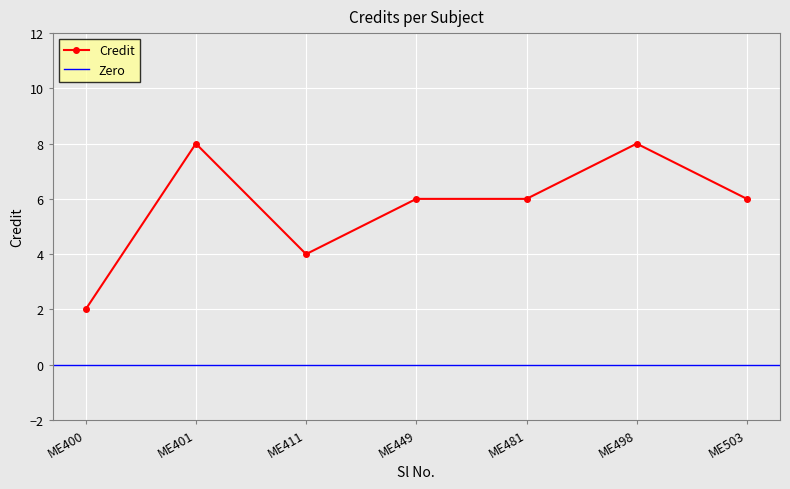

At which category does Credit reach its first local valley?

ME411